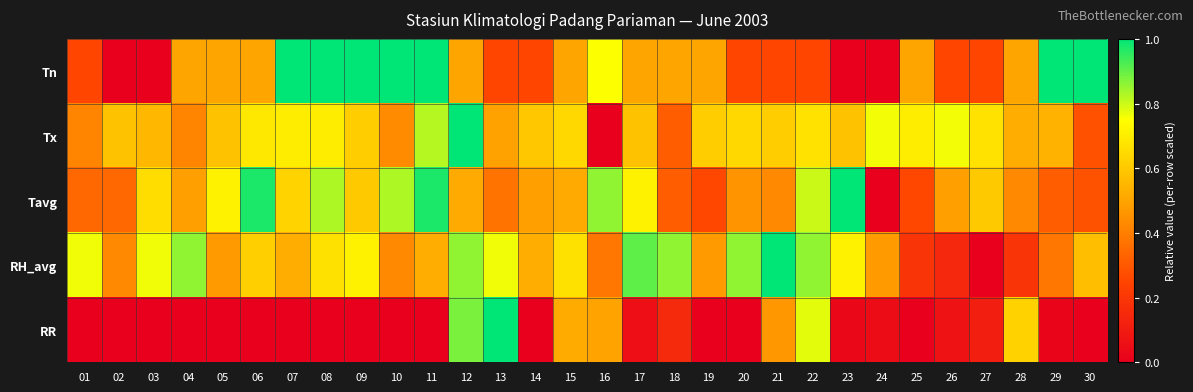

Which category has the highest value across all series?

07